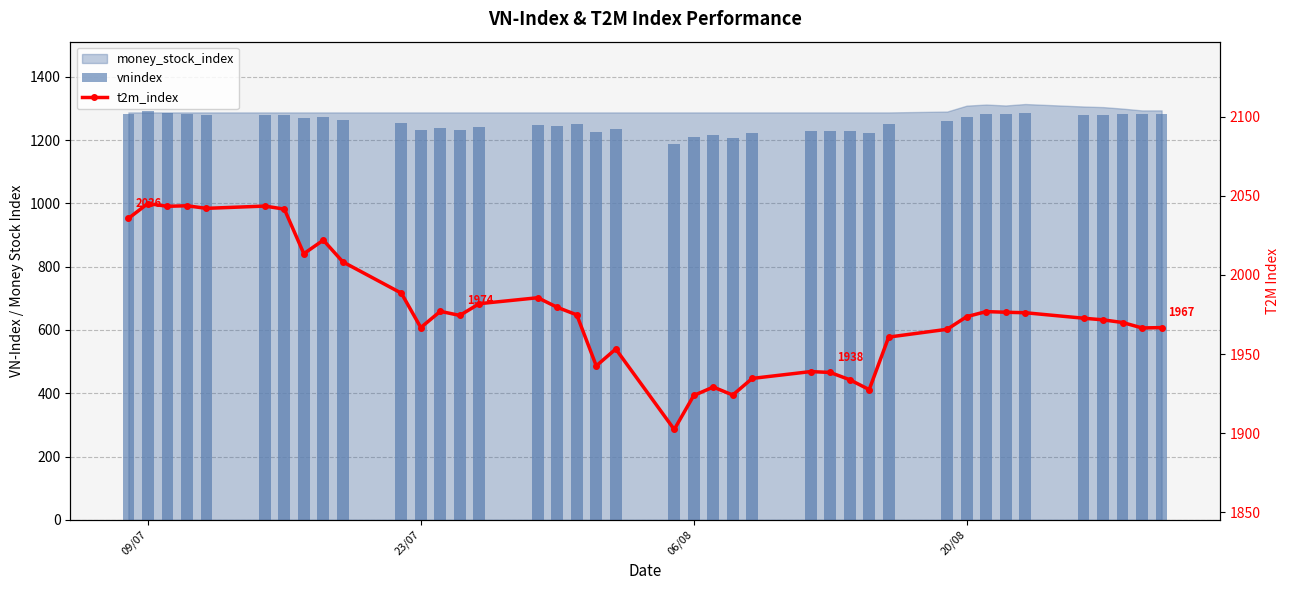

Where does the vnindex series first go above 1261?

09/07